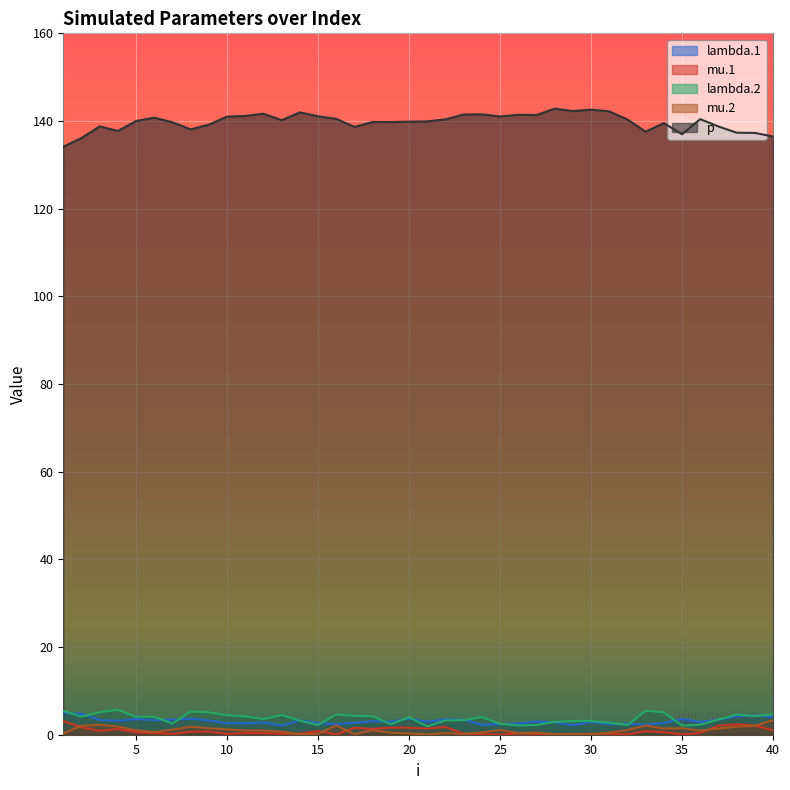

At 38, list the series in order from largest to smallest.

p, lambda.2, lambda.1, mu.1, mu.2